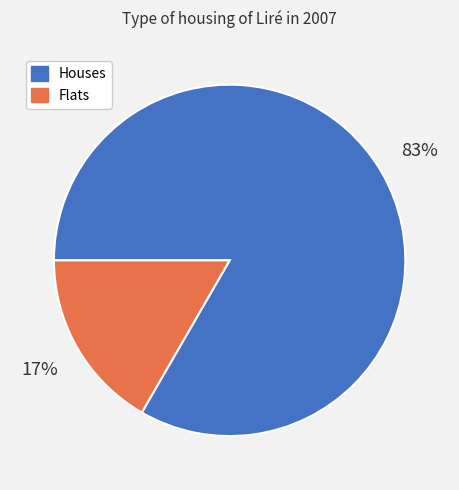

Between Houses and Flats, which is larger?

Houses